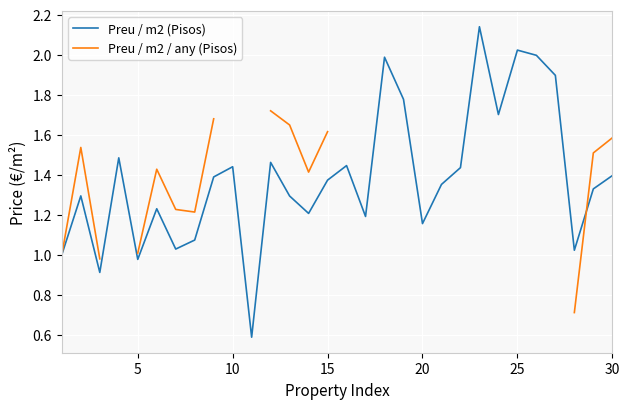

True or false: Preu / m2 / any (Pisos) has a value of 3.5 at 23.

False